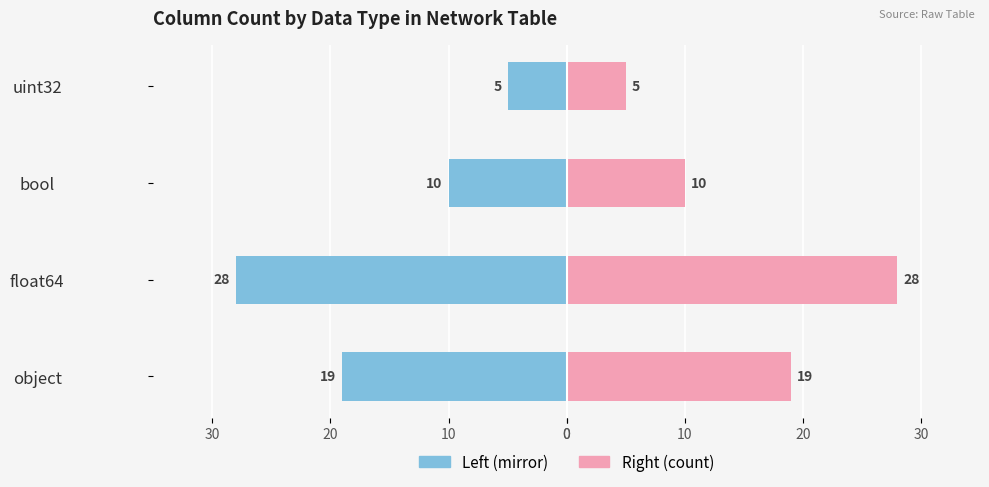

True or false: Count (left) has a value of -7 at float64.

False